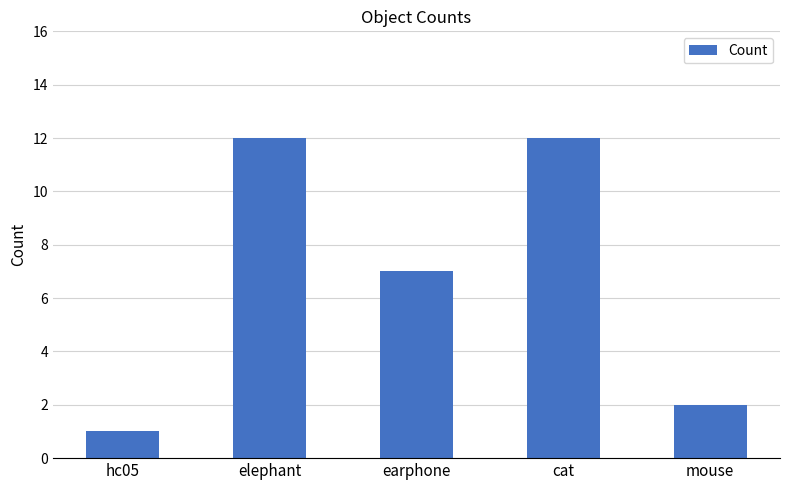

Reading left to right, transcribe all the data shown in this chart.

1	12	7	12	2